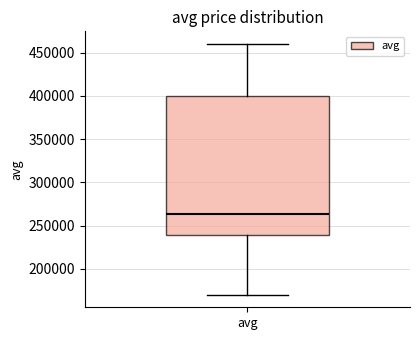

Where does the lower whisker of the box for avg end on the y-axis? The values are not printed on the chart, so give them approximately, as read against the axis.

170000